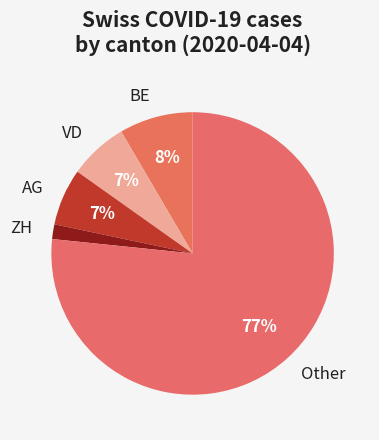

Does AG account for over 50% of the chart?

No